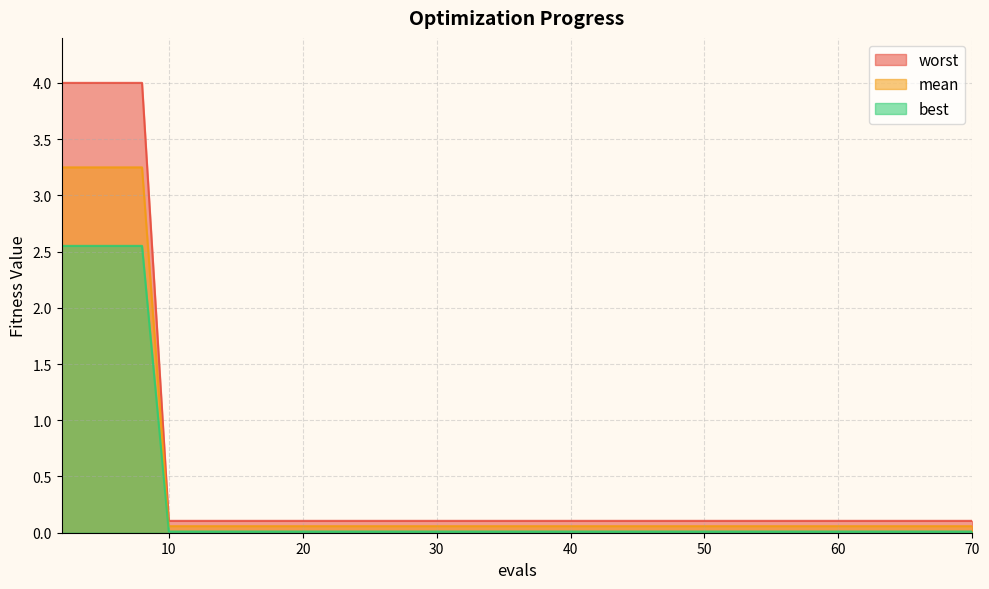

True or false: best has more than 2 interior local peaks.

False